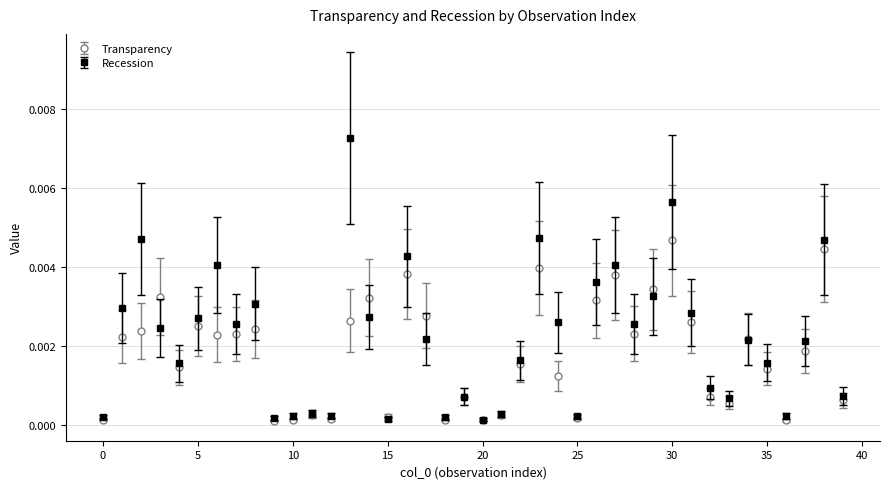

Which series has the widest spread of values?

Recession